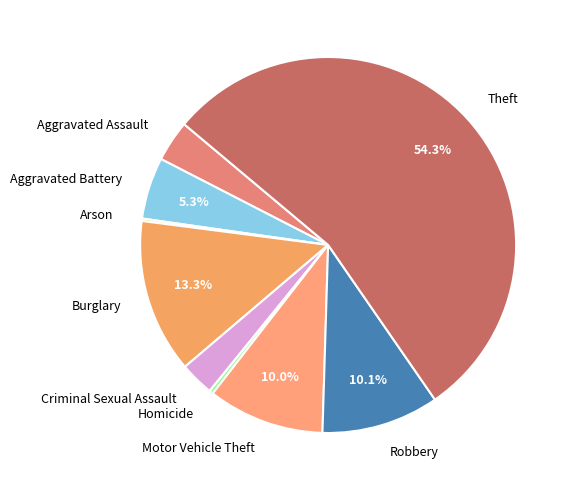

Which slice represents more than half of the pie?

Theft